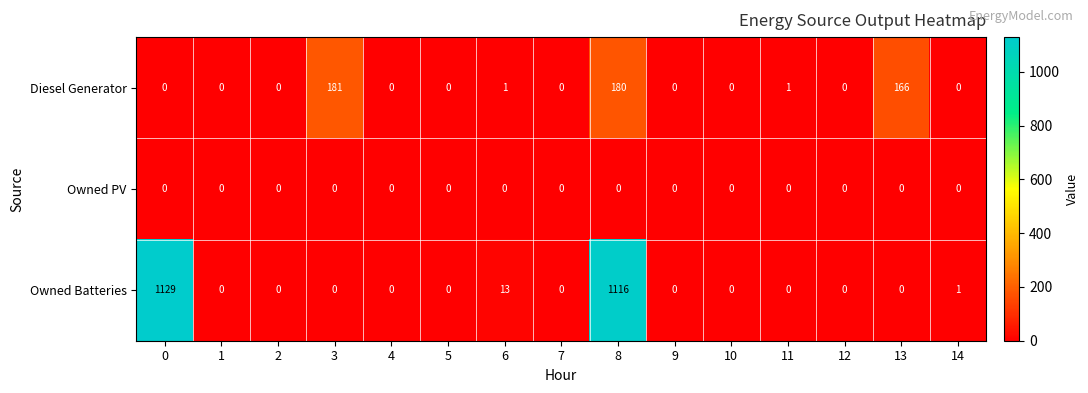

What is the total value across all series at 0?

1129